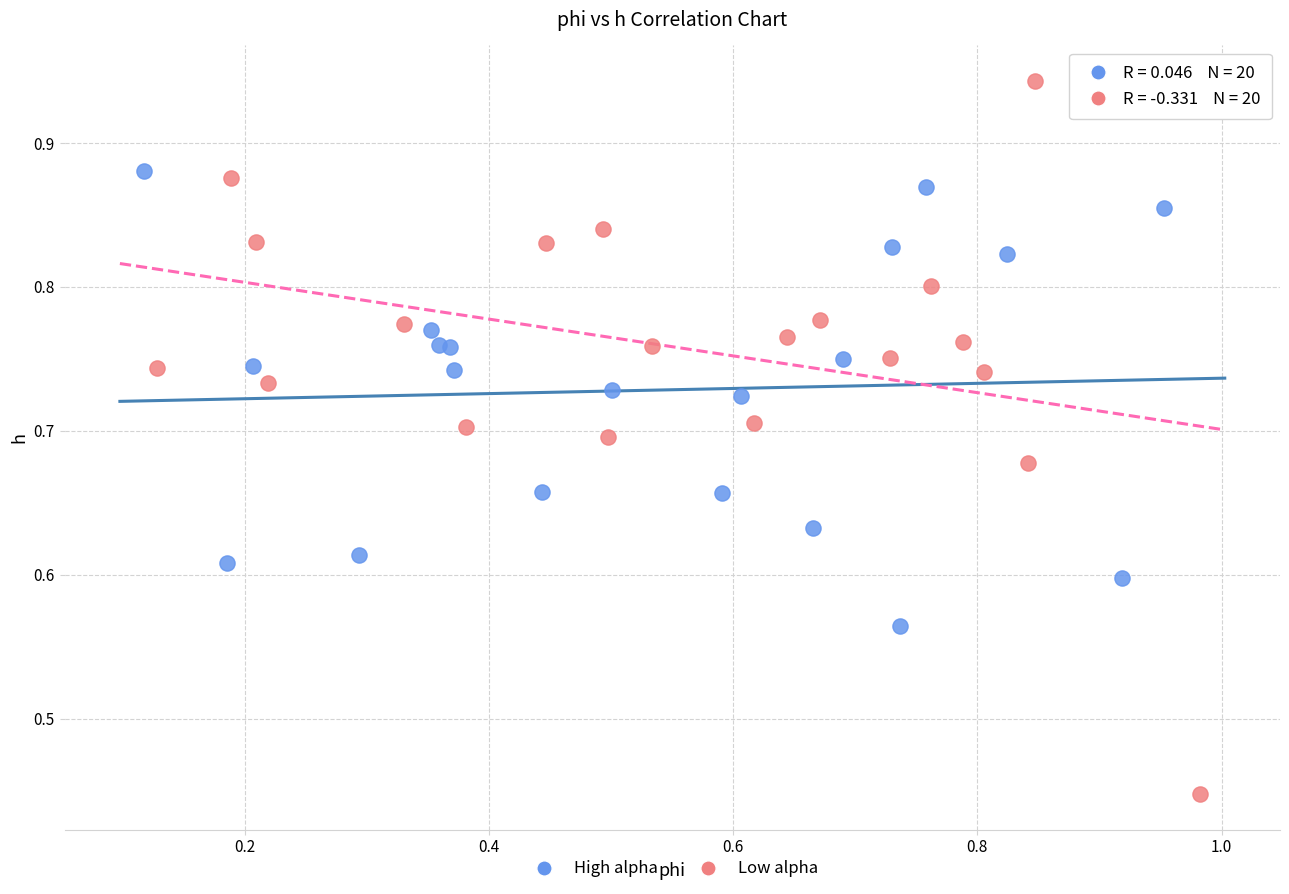

Which series has the widest spread of Y values?

Low alpha